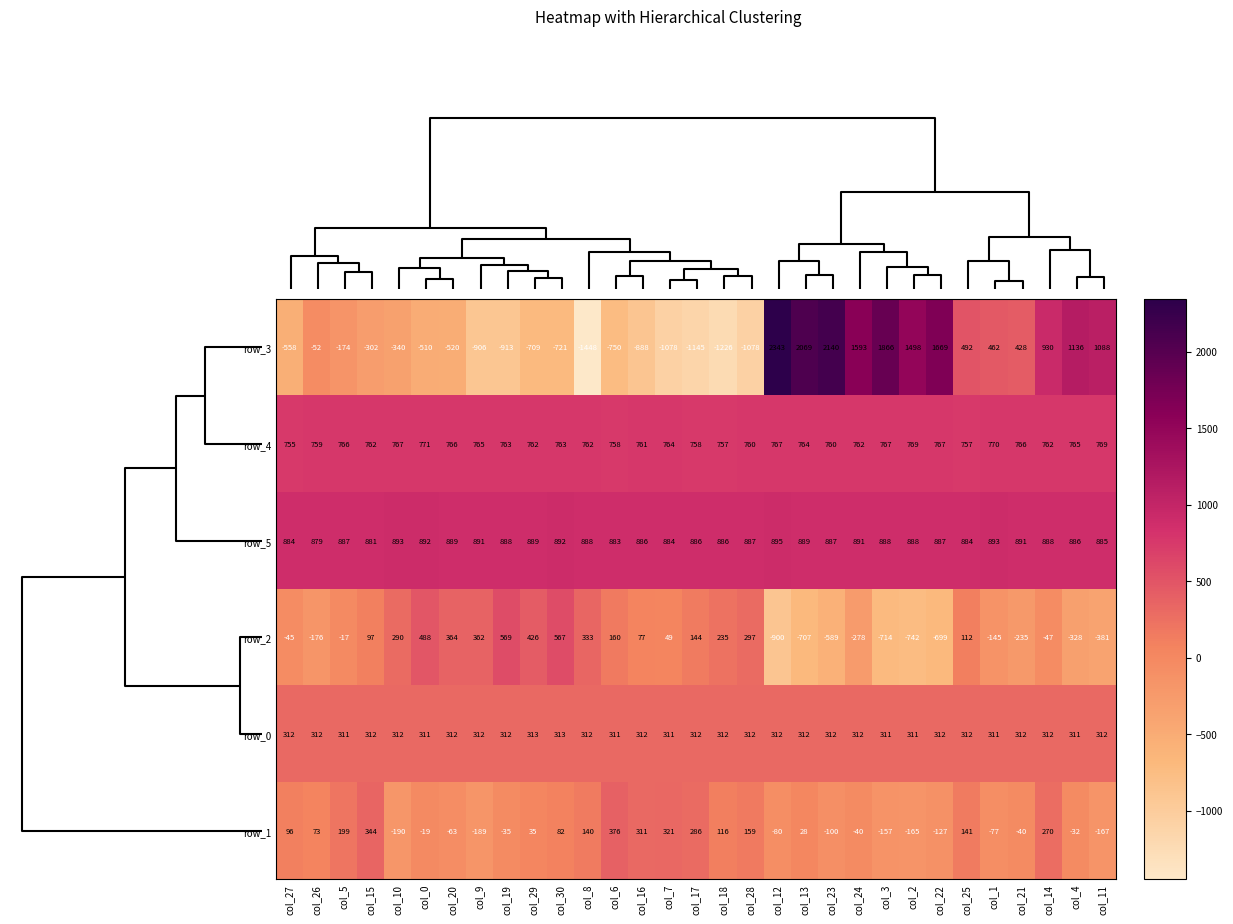

What is the approximate value of row_5 at col_30?

892